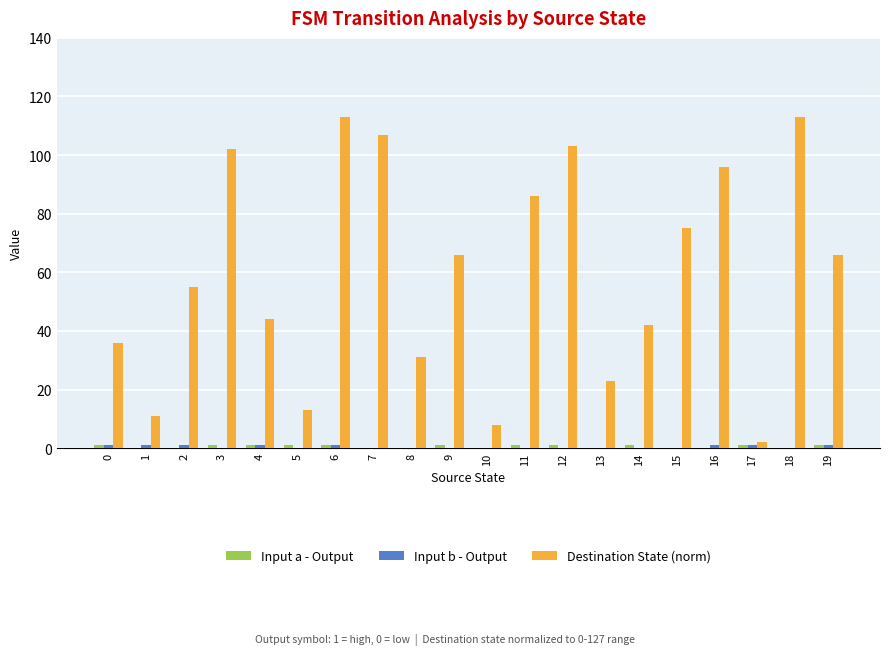

True or false: Destination State (norm) has a value of 66 at 19.

True